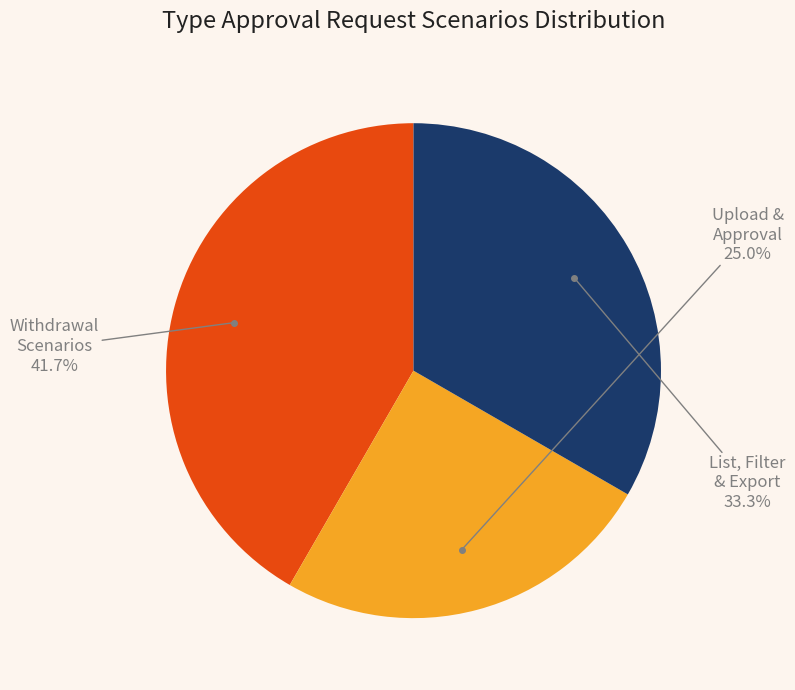

How many segments does this pie chart have?

3